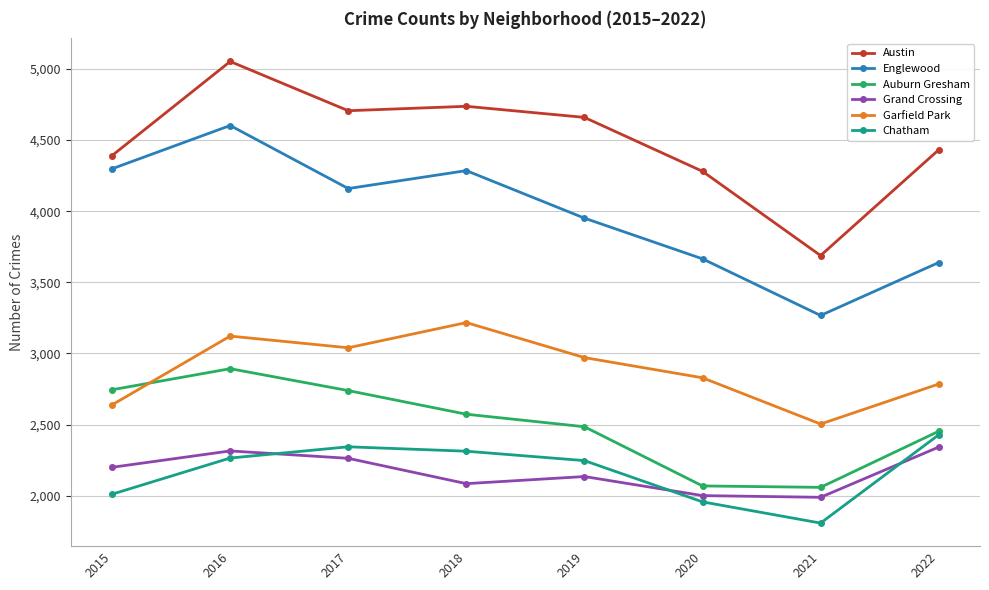

Does the chart display data point markers on the line(s)?

Yes